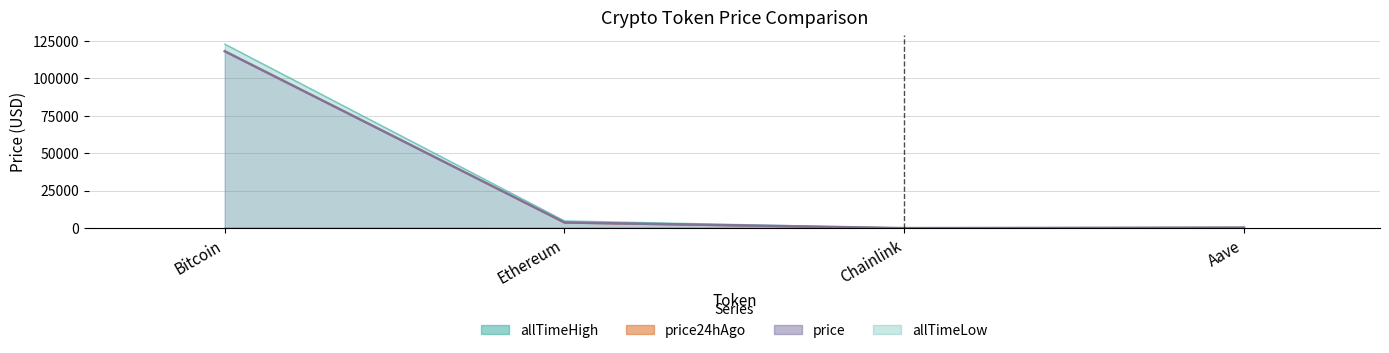

In allTimeLow, how many points are lower than both neighbors (excluding endpoints)?

1